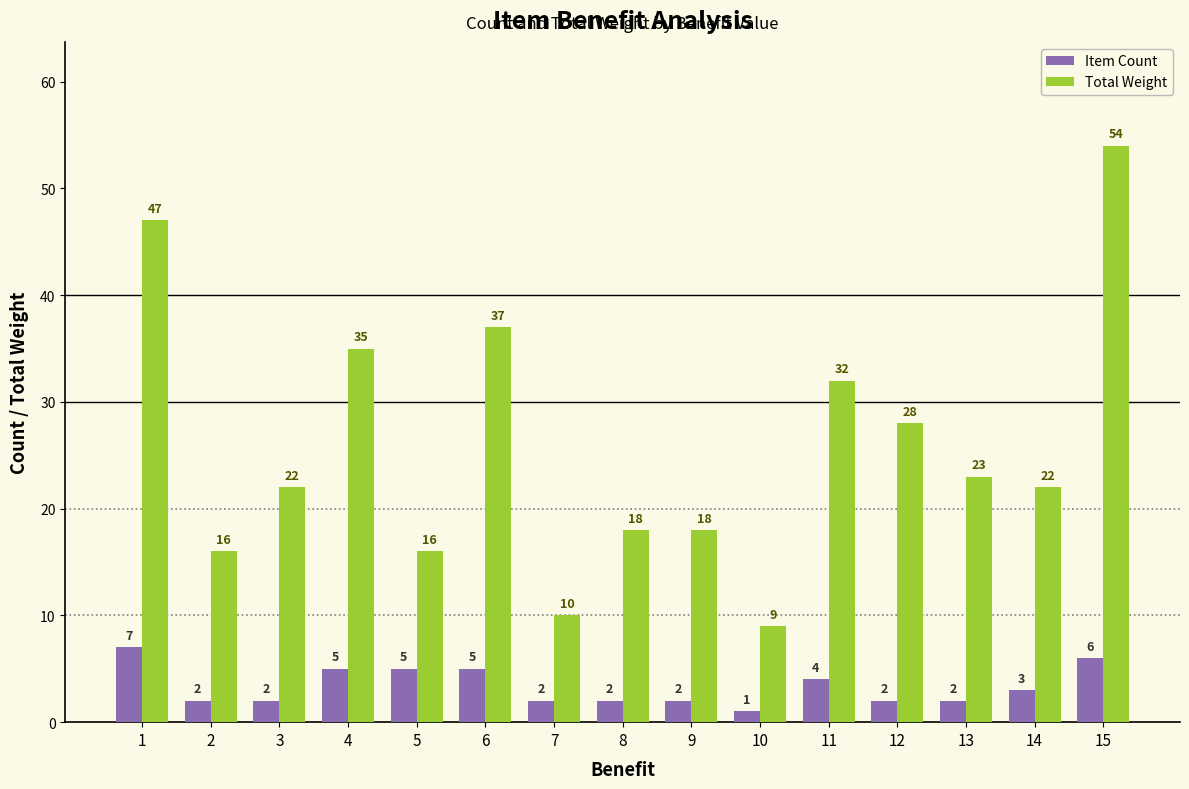

Where is Total Weight nearest to the value 31?

11